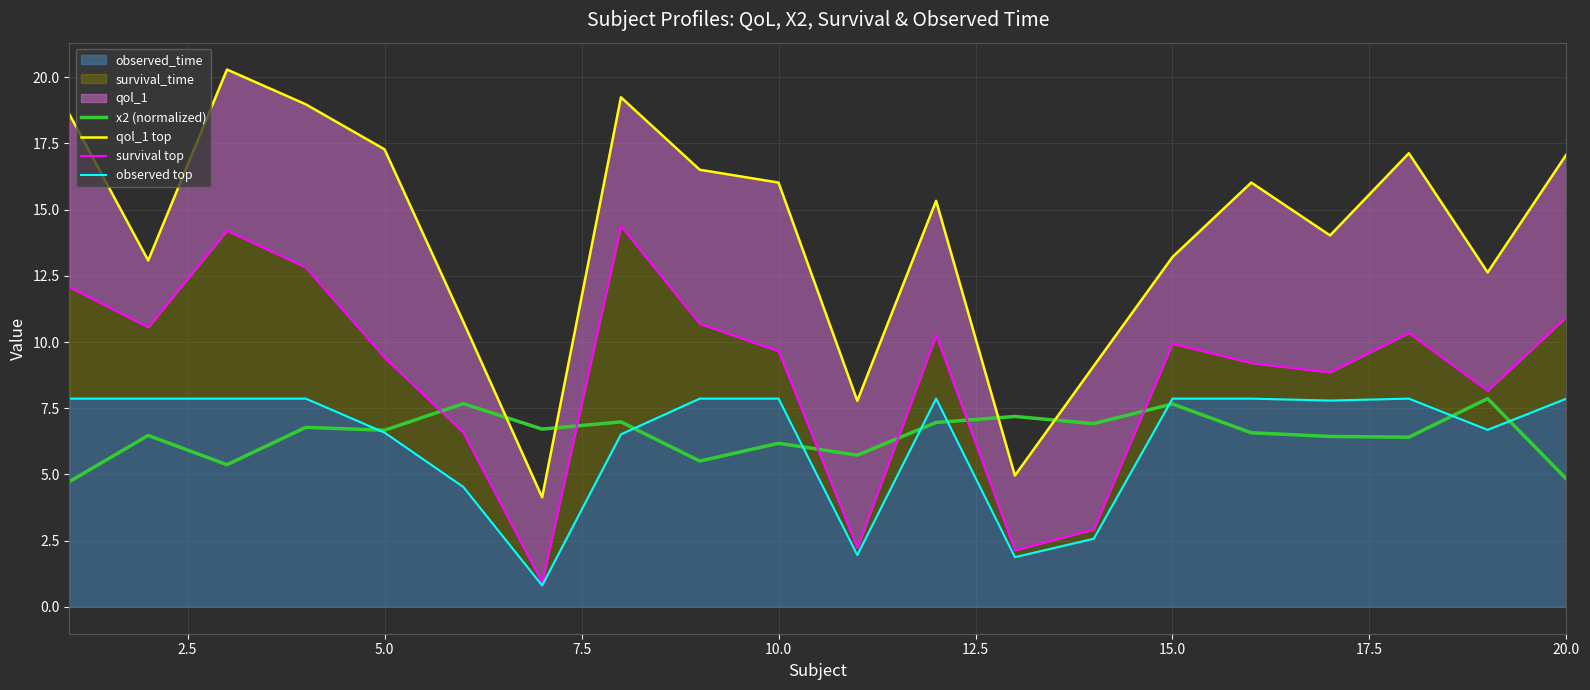

Which series has the largest range (max minus min)?

qol_1 top